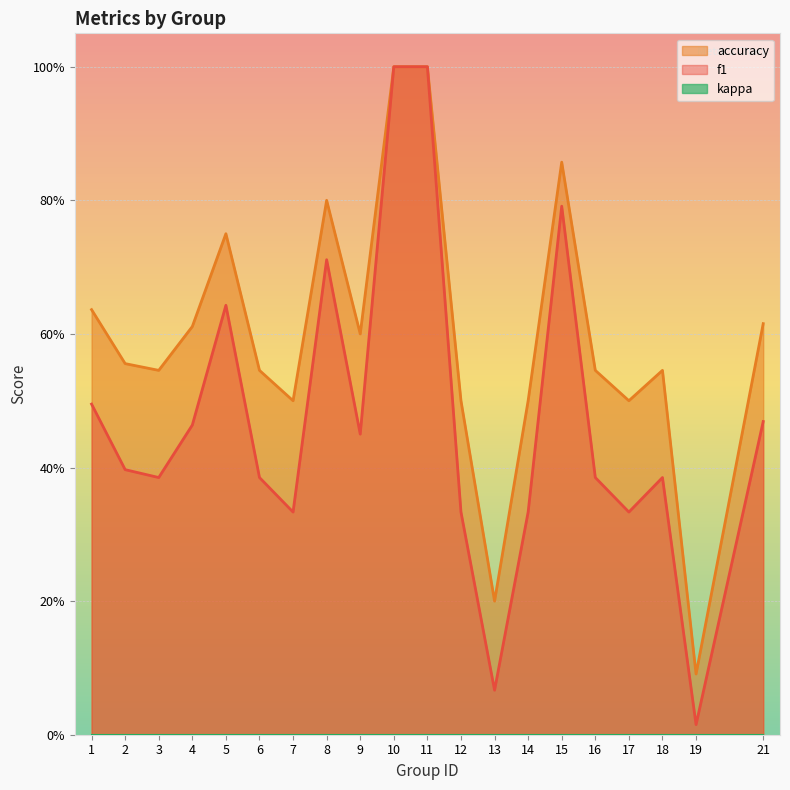

Does the chart display data point markers on the line(s)?

No